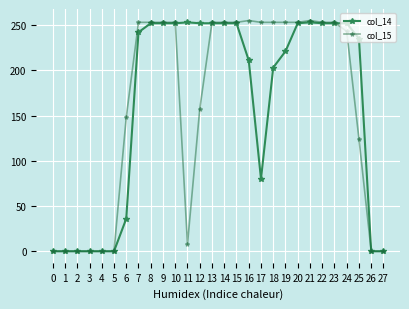

How many data points in col_15 are less than 253?

13